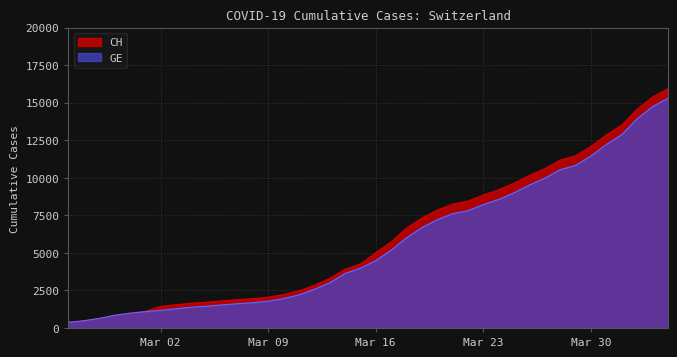

What is the minimum value shown in the chart?

375